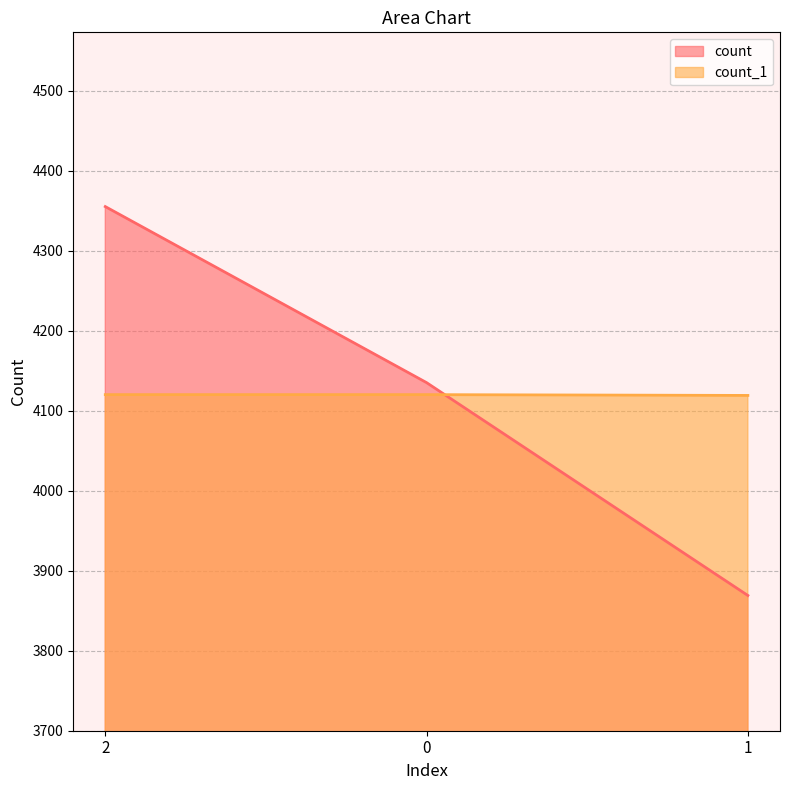

At 1, list the series in order from smallest to largest.

count, count_1